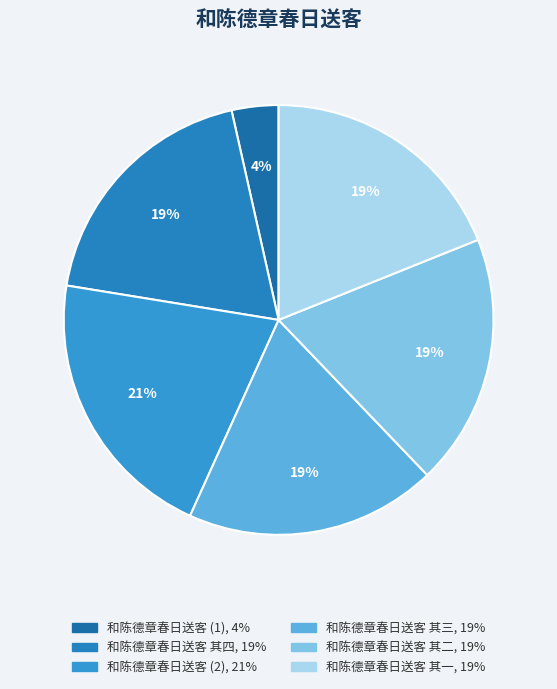

To the nearest percent, what is the difference between the largest and smallest slice percentages?

17%